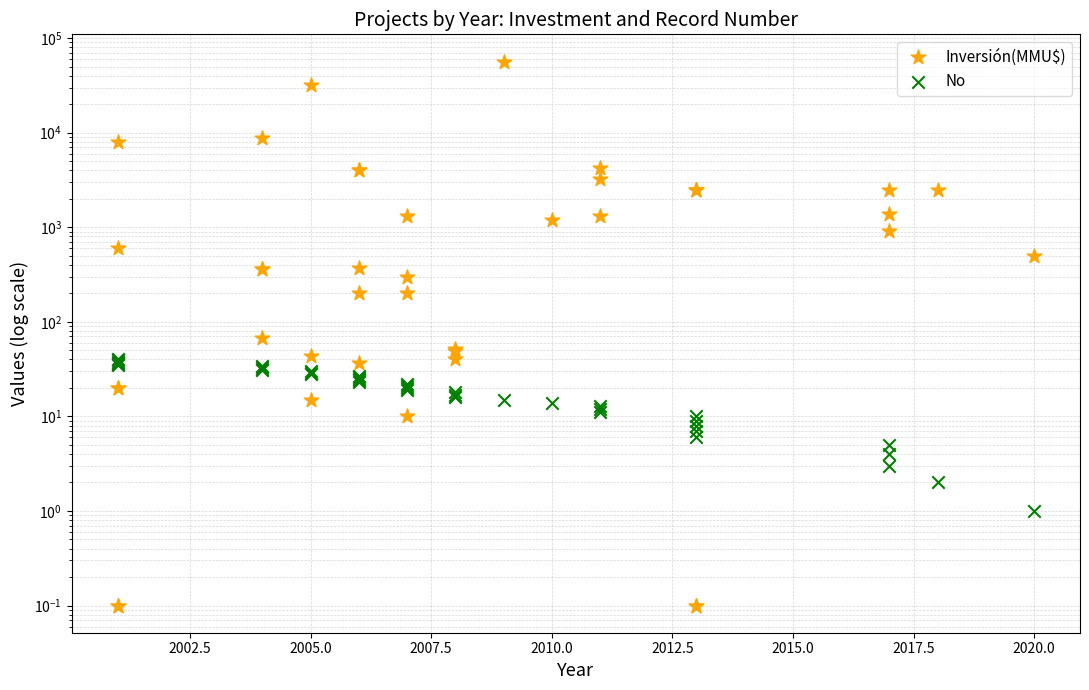

Which series reaches the maximum Y coordinate?

Inversión(MMU$)